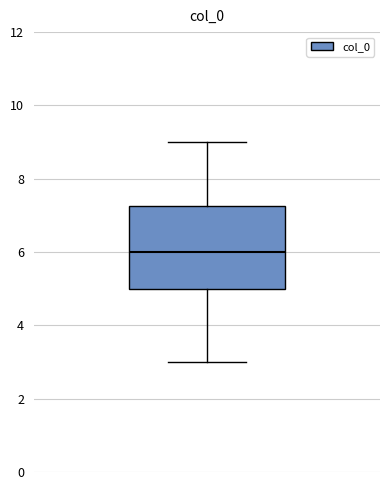

Read this box plot against the y-axis: the position of the median line, the range covered by the box, and the ends of both whiskers. The values are not printed on the chart, so give them approximately, as read against the axis.

median 6.0, box 5.0 to 7.2, whiskers 3.0 to 9.0